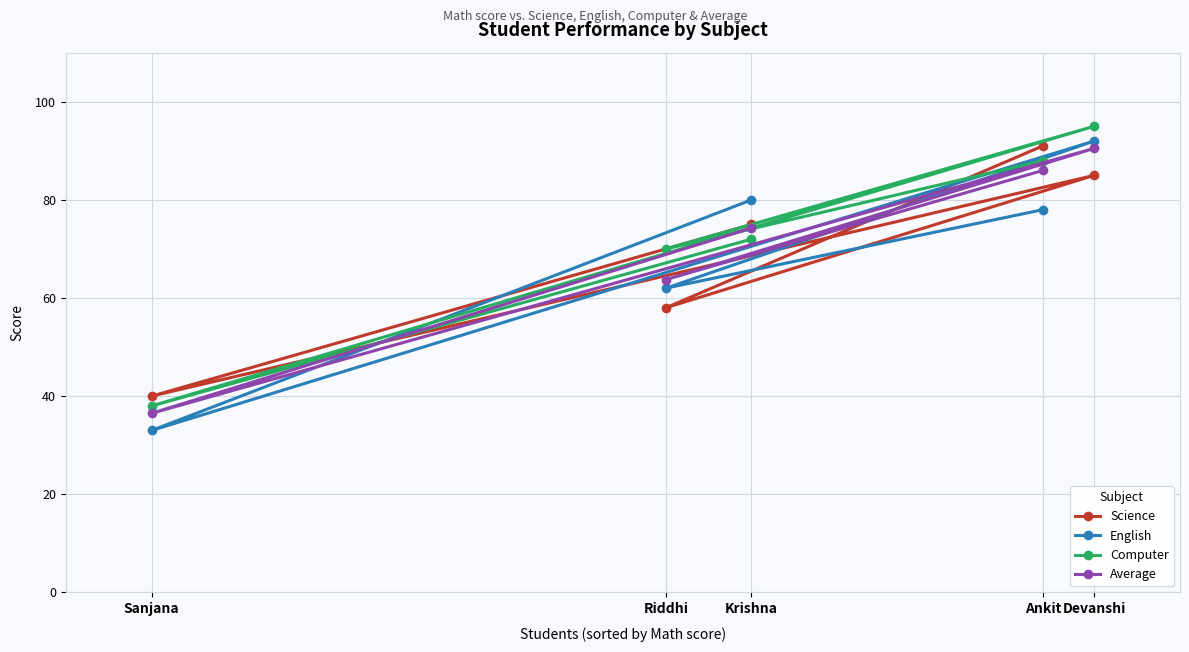

What is the sum of all English values?

345.0